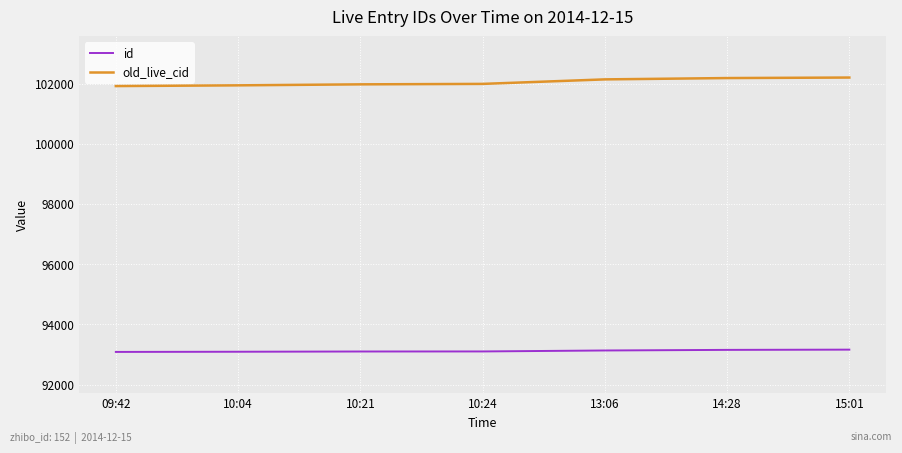

How many values in the old_live_cid series are below 101988?

3